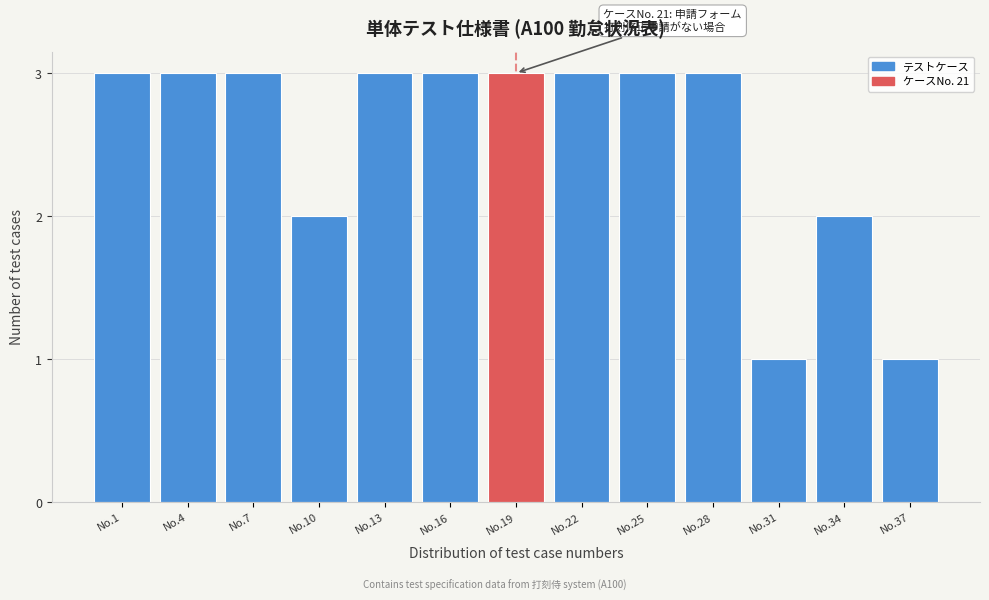

Reading right to left, transcribe all the data shown in this chart.

No.37=1	No.34=2	No.31=1	No.28=3	No.25=3	No.22=3	No.19=3	No.16=3	No.13=3	No.10=2	No.7=3	No.4=3	No.1=3